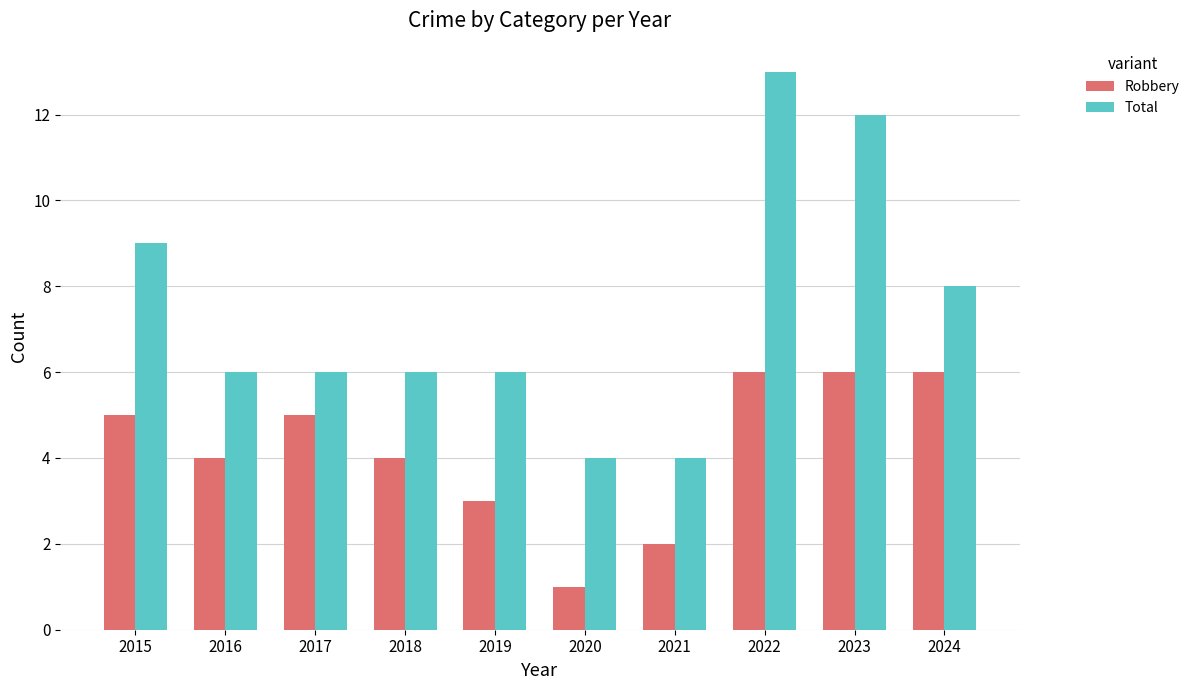

True or false: Total has a value of 9 at 2015.

True